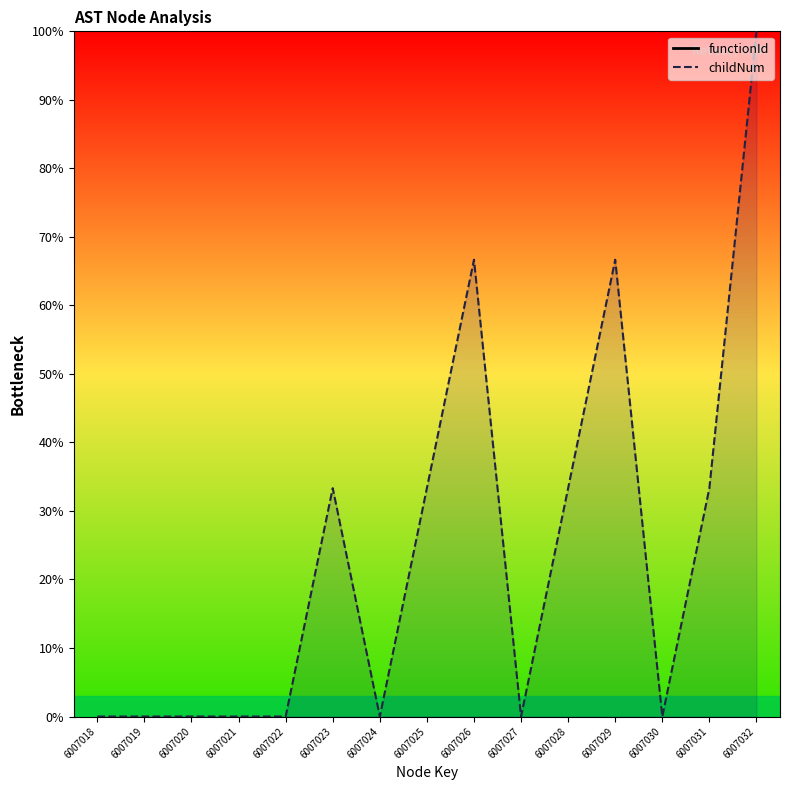

In childNum, how many points are higher than both neighbors (excluding endpoints)?

3